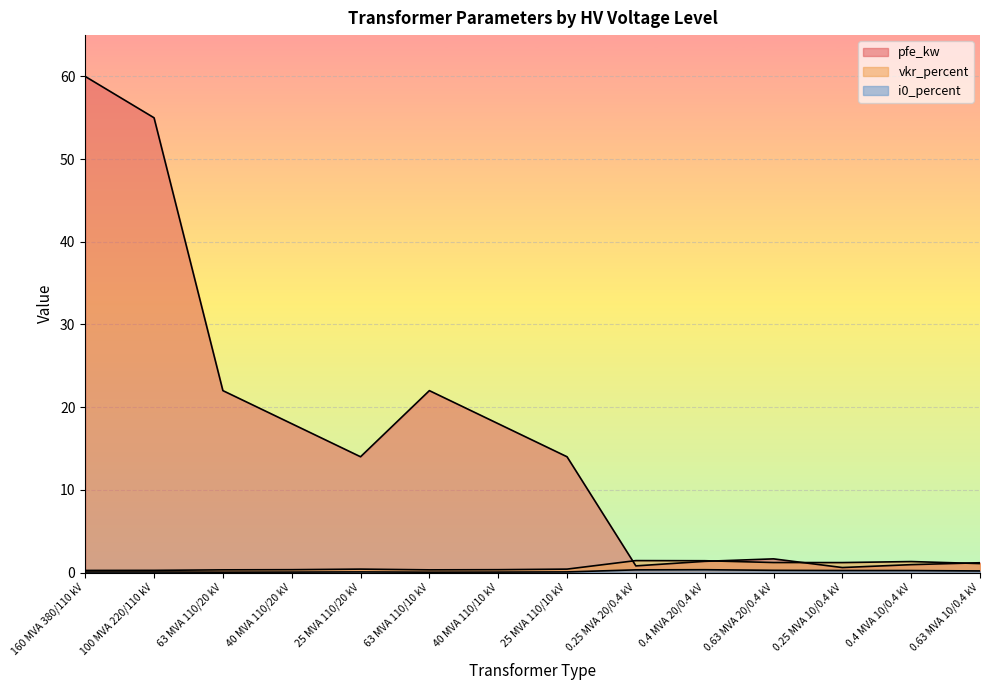

How many lines are shown in the chart?

3